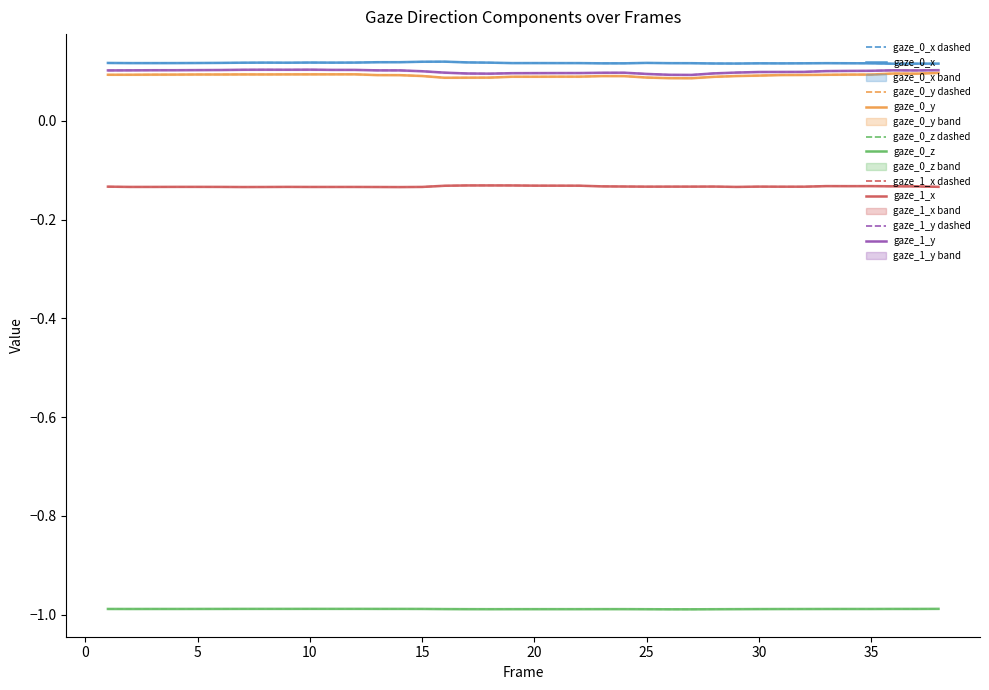

True or false: gaze_1_y has more than 0 interior local peaks.

True